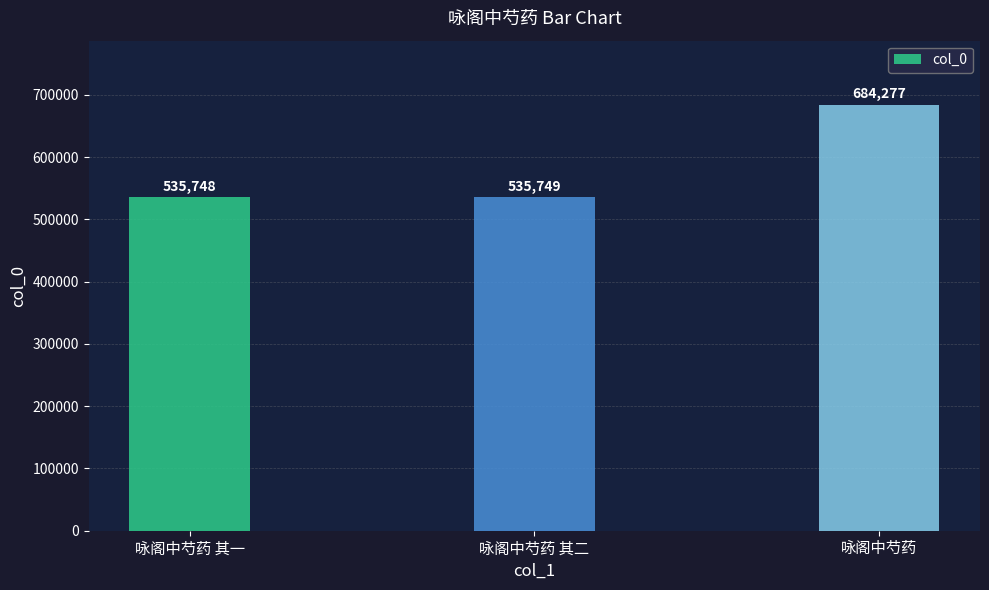

What is the average value?

585258